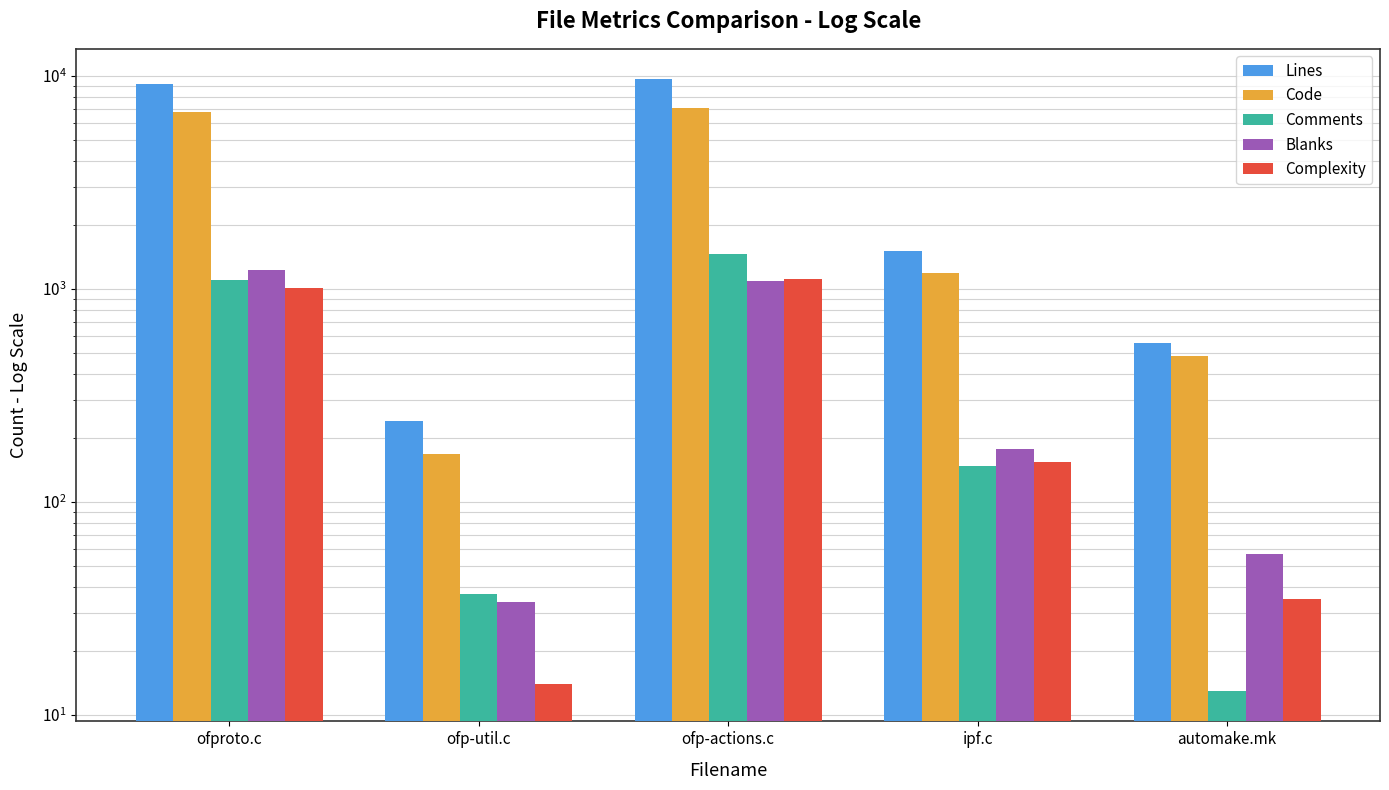

How many distinct data groups are displayed?

5